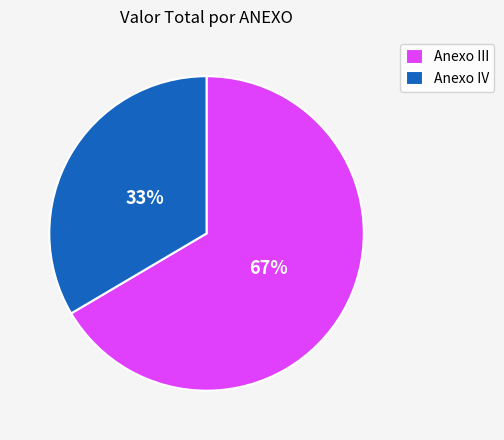

Is it true that Anexo IV is 25% of the pie?

False